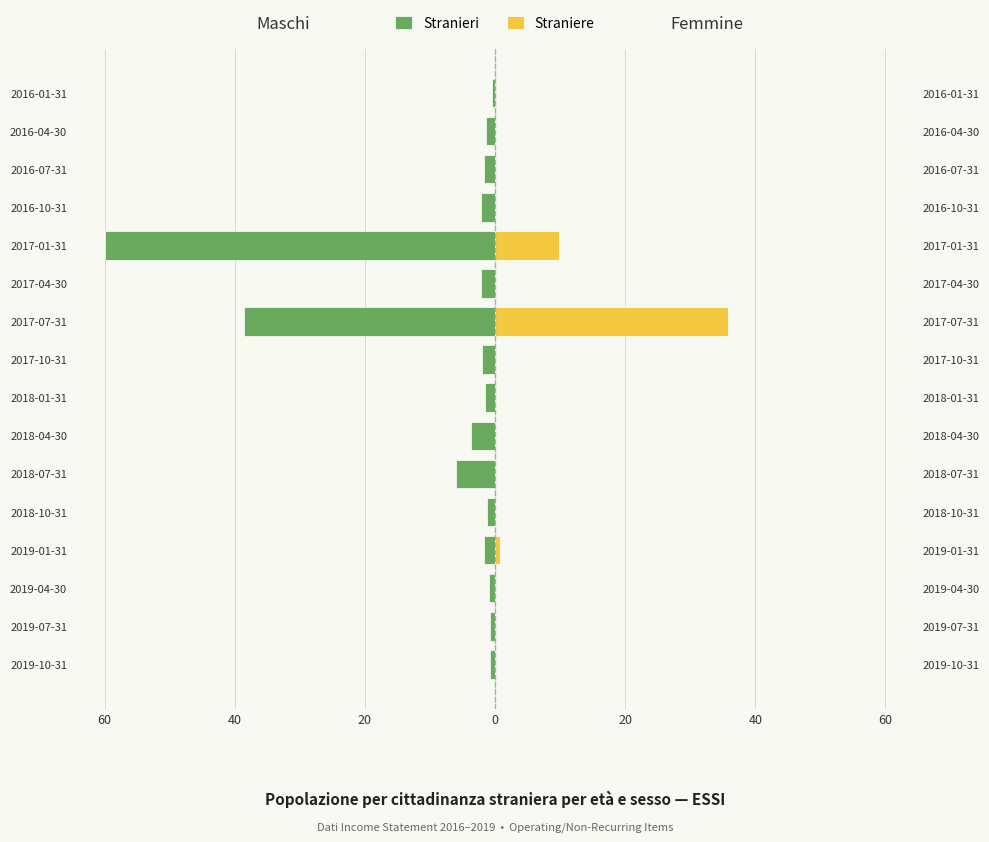

What is the sum of all Stranieri values?

-124.8